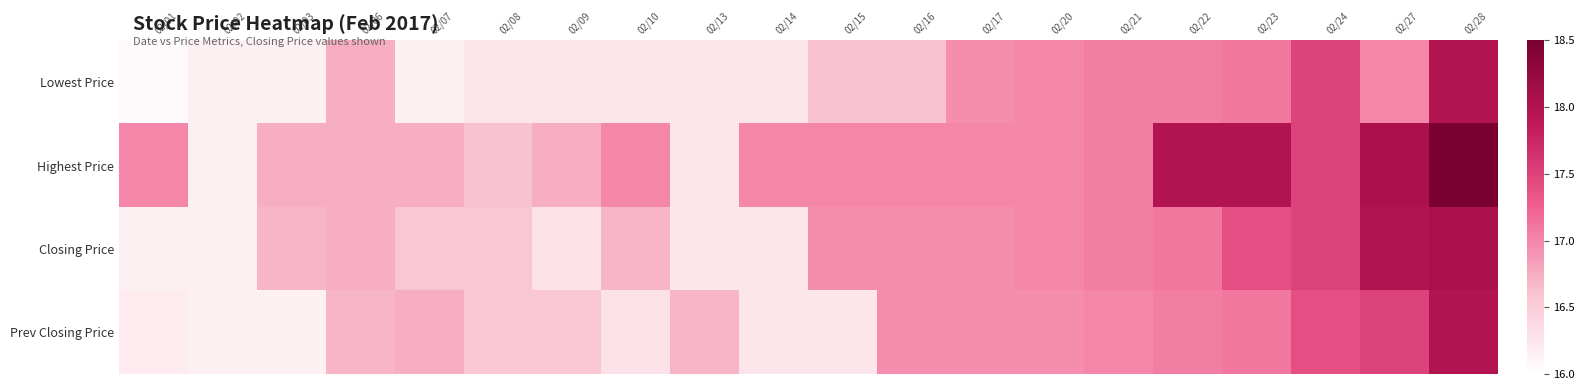

What is the maximum value shown in the chart?

18.5